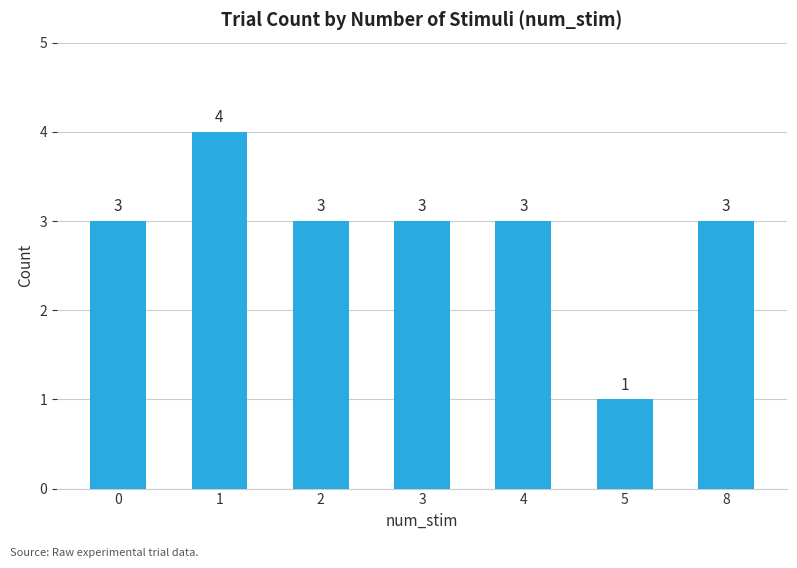

What is the sum of all values?

20